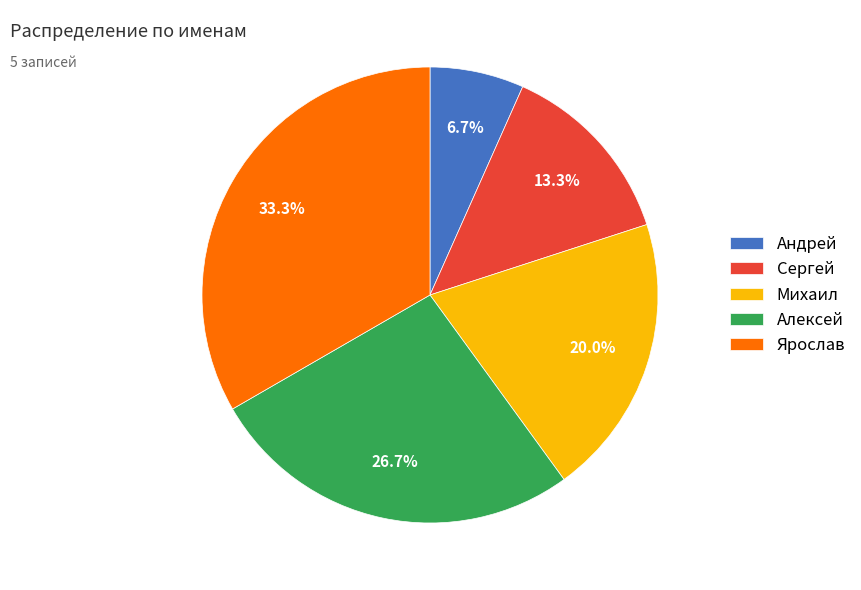

To the nearest percent, what is the combined percentage of Михаил and Ярослав?

53%